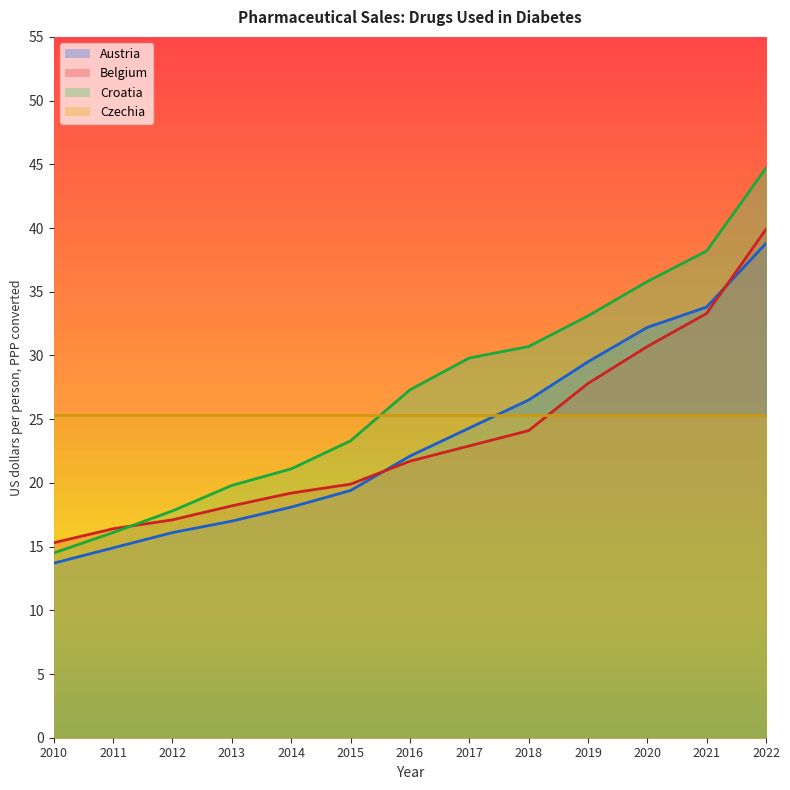

True or false: Austria and Croatia intersect in this chart.

False